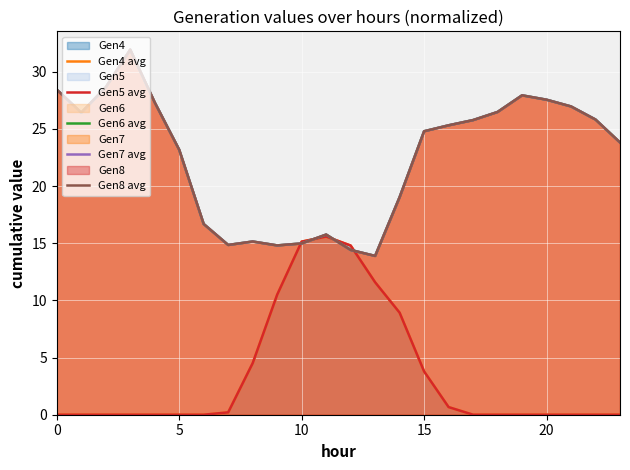

True or false: Gen5 avg and Gen8 avg intersect in this chart.

True